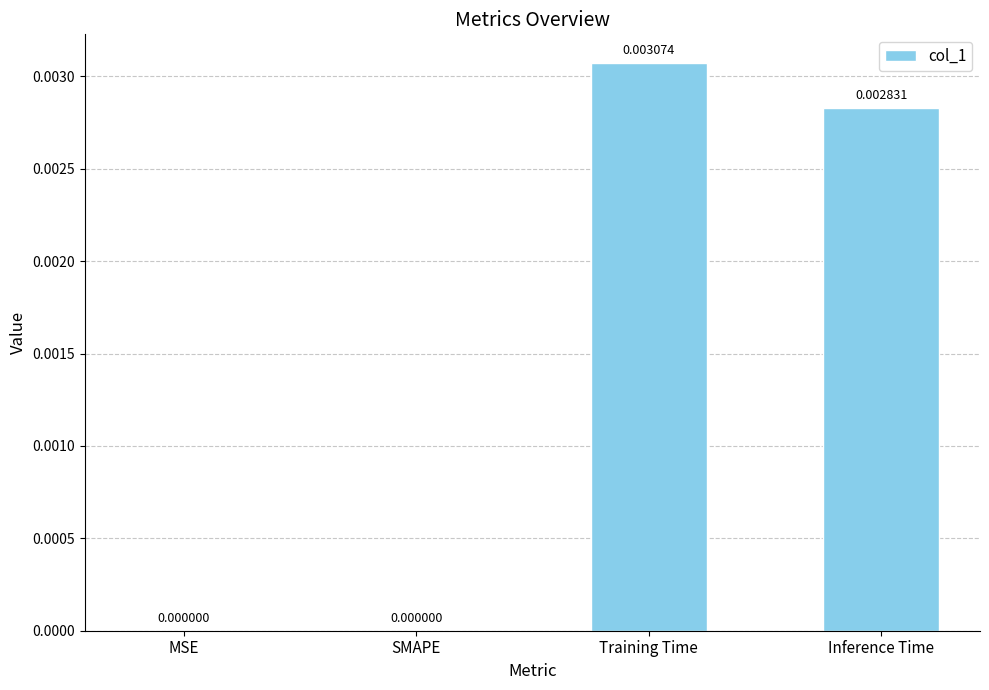

Are the bars horizontal?

No